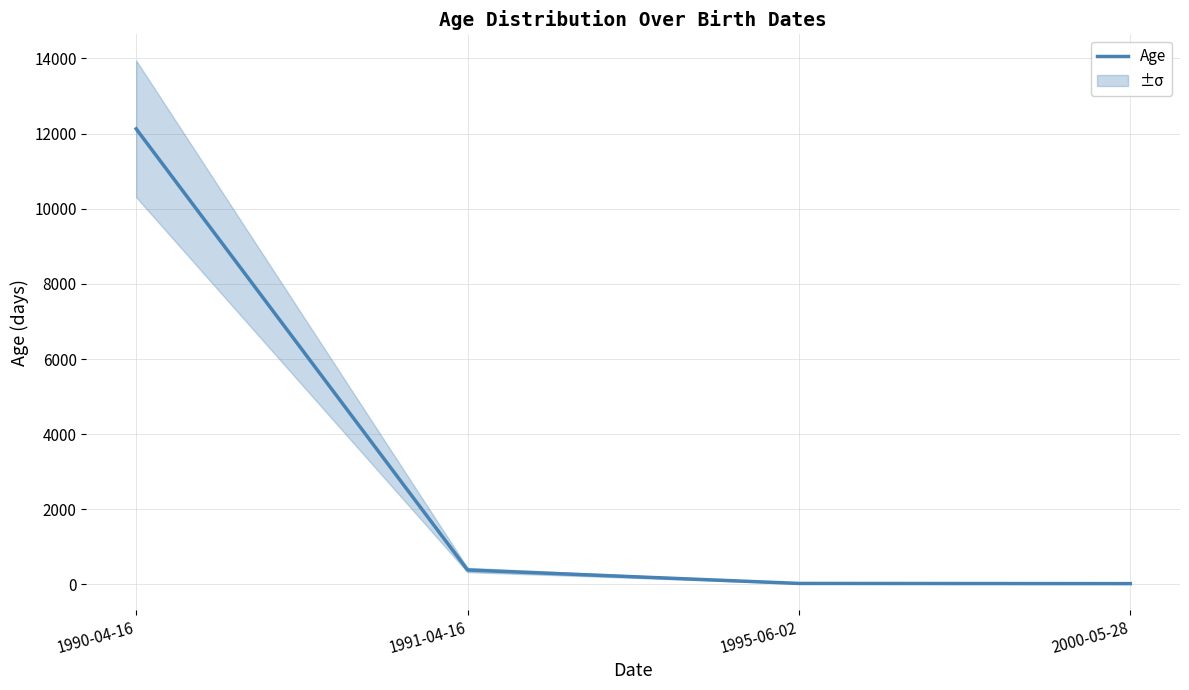

What is the label of the 4th point from the left?

2000-05-28